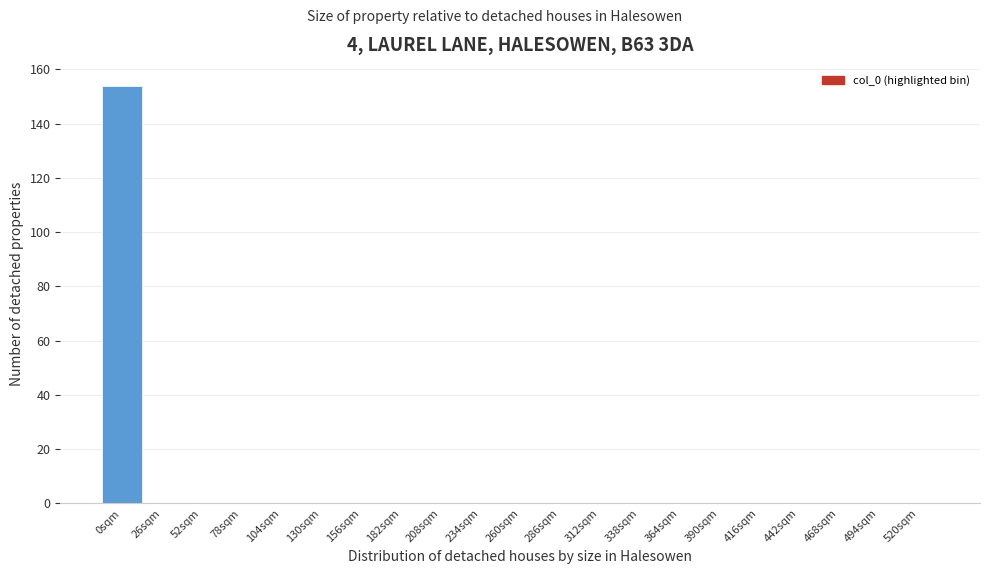

Reading right to left, transcribe all the data shown in this chart.

520sqm=0	494sqm=0	468sqm=0	442sqm=0	416sqm=0	390sqm=0	364sqm=0	338sqm=0	312sqm=0	286sqm=0	260sqm=0	234sqm=0	208sqm=0	182sqm=0	156sqm=0	130sqm=0	104sqm=0	78sqm=0	52sqm=0	26sqm=0	0sqm=154